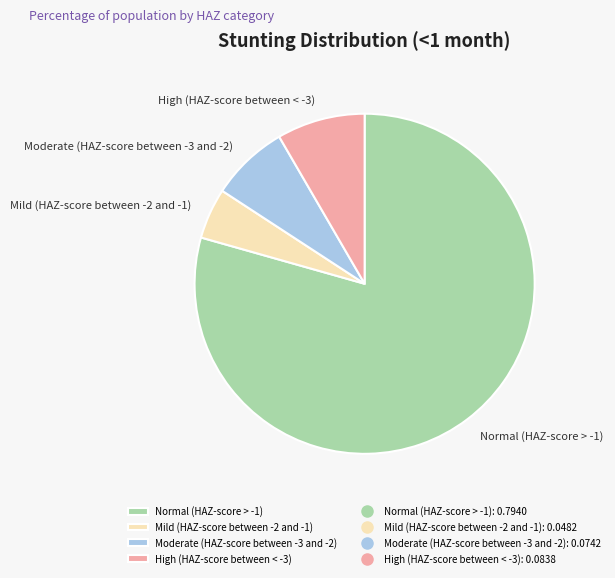

Which category has the smallest portion of the pie?

Mild (HAZ-score between -2 and -1)